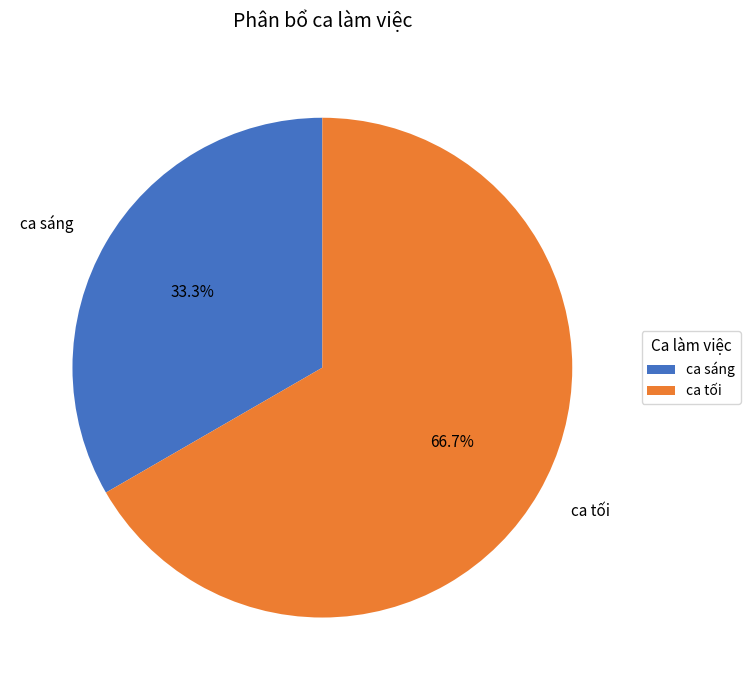

Is ca tối the majority of the pie?

Yes